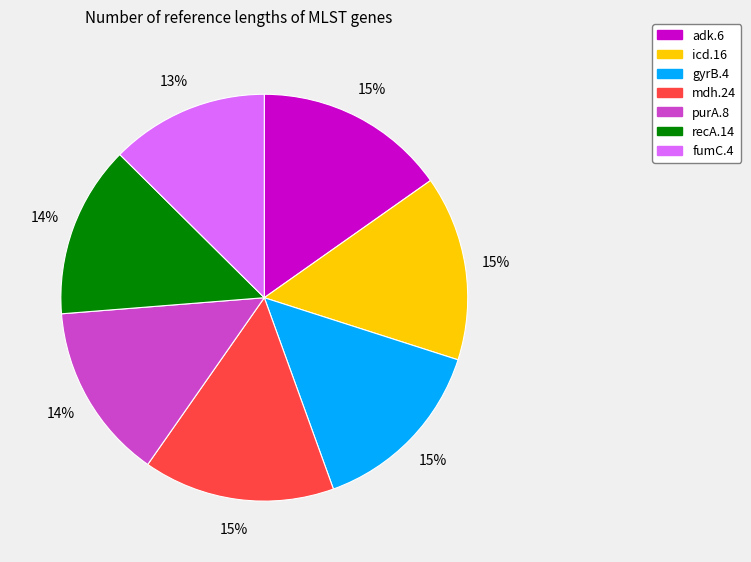

To the nearest percent, what percentage of the pie is fumC.4?

13%